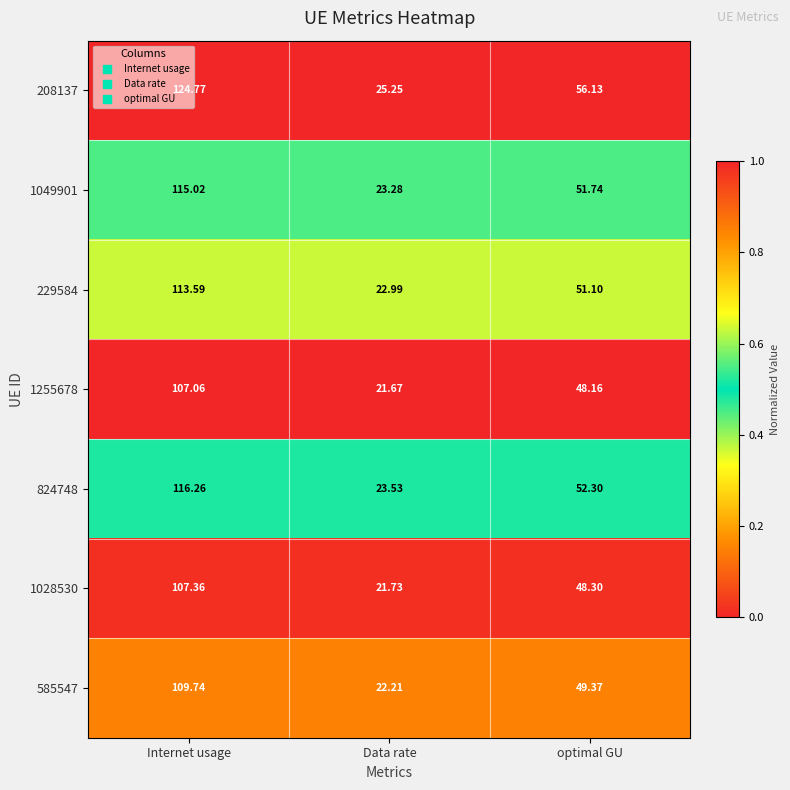

Which series changed the most between Internet usage and Data rate?

208137